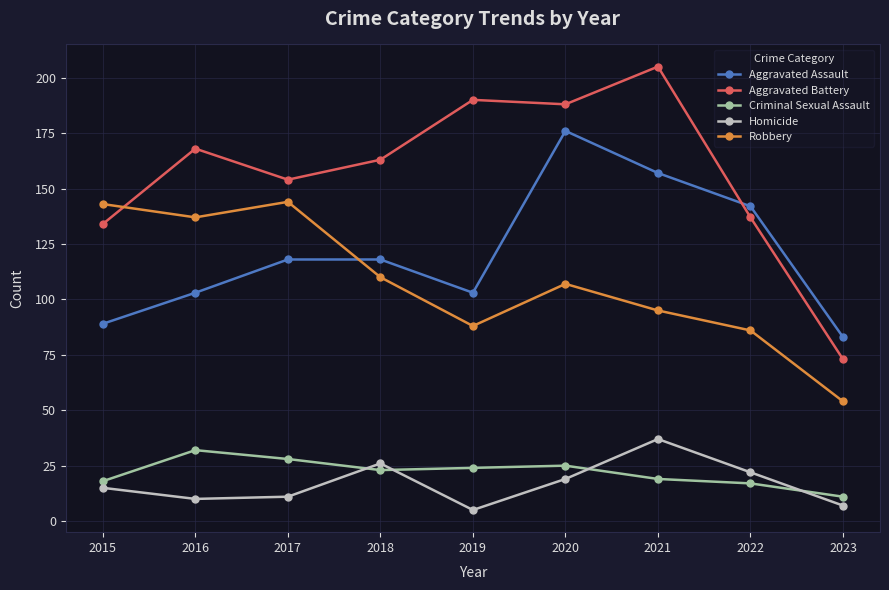

Between 2018 and 2021, which series saw the biggest shift?

Aggravated Battery